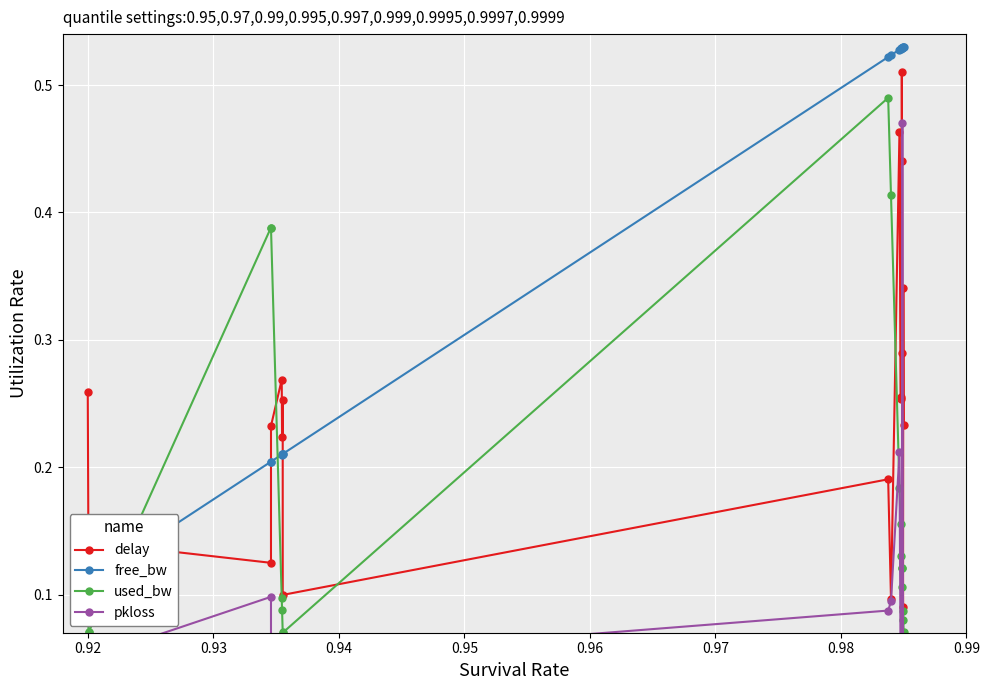

How many delay values are between 0 and 1?

20